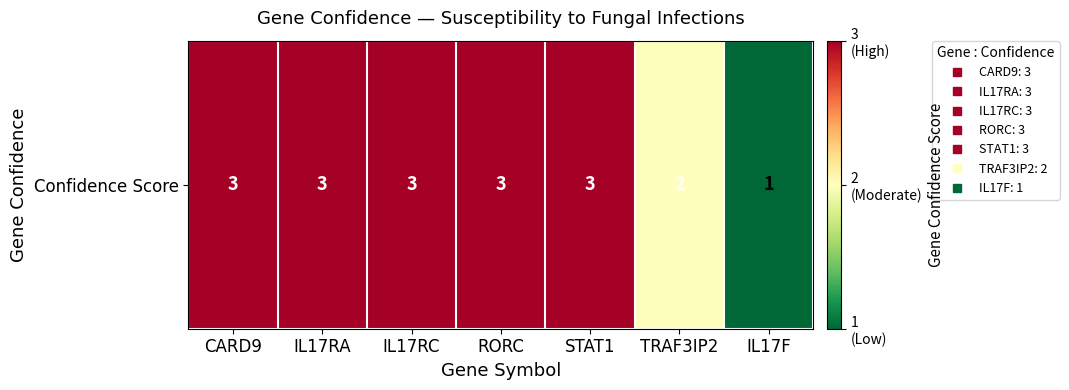

The value at IL17RA is 5. True or false?

False